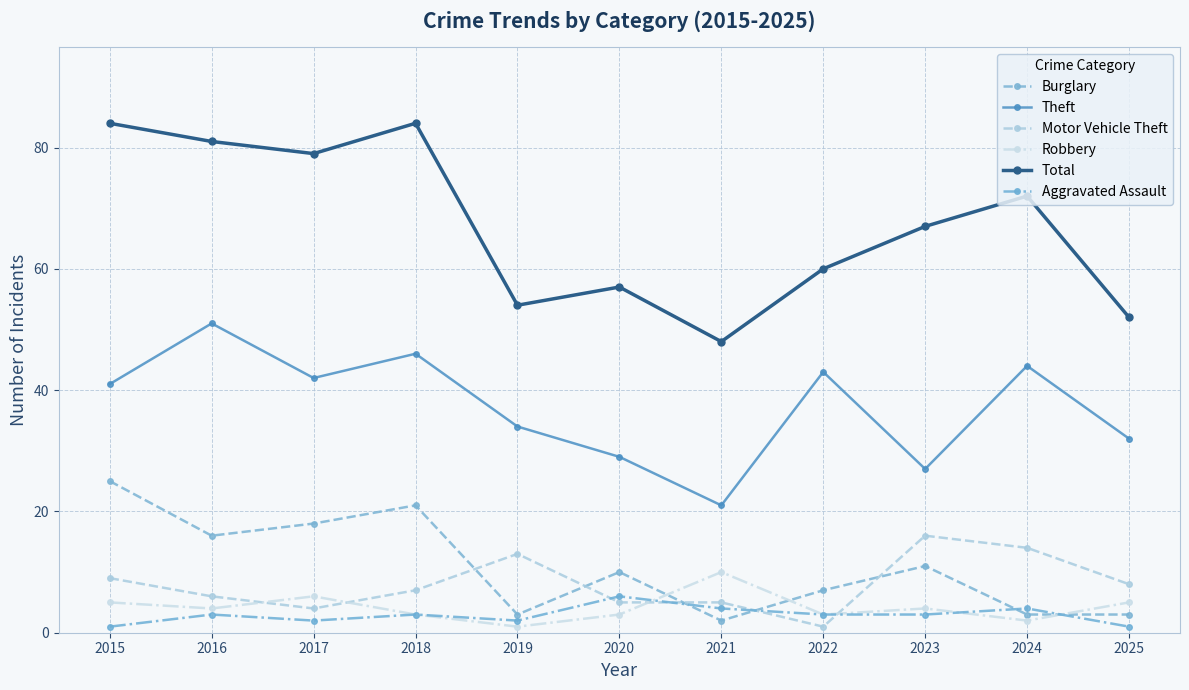

Where does the Total series first go above 67?

2015